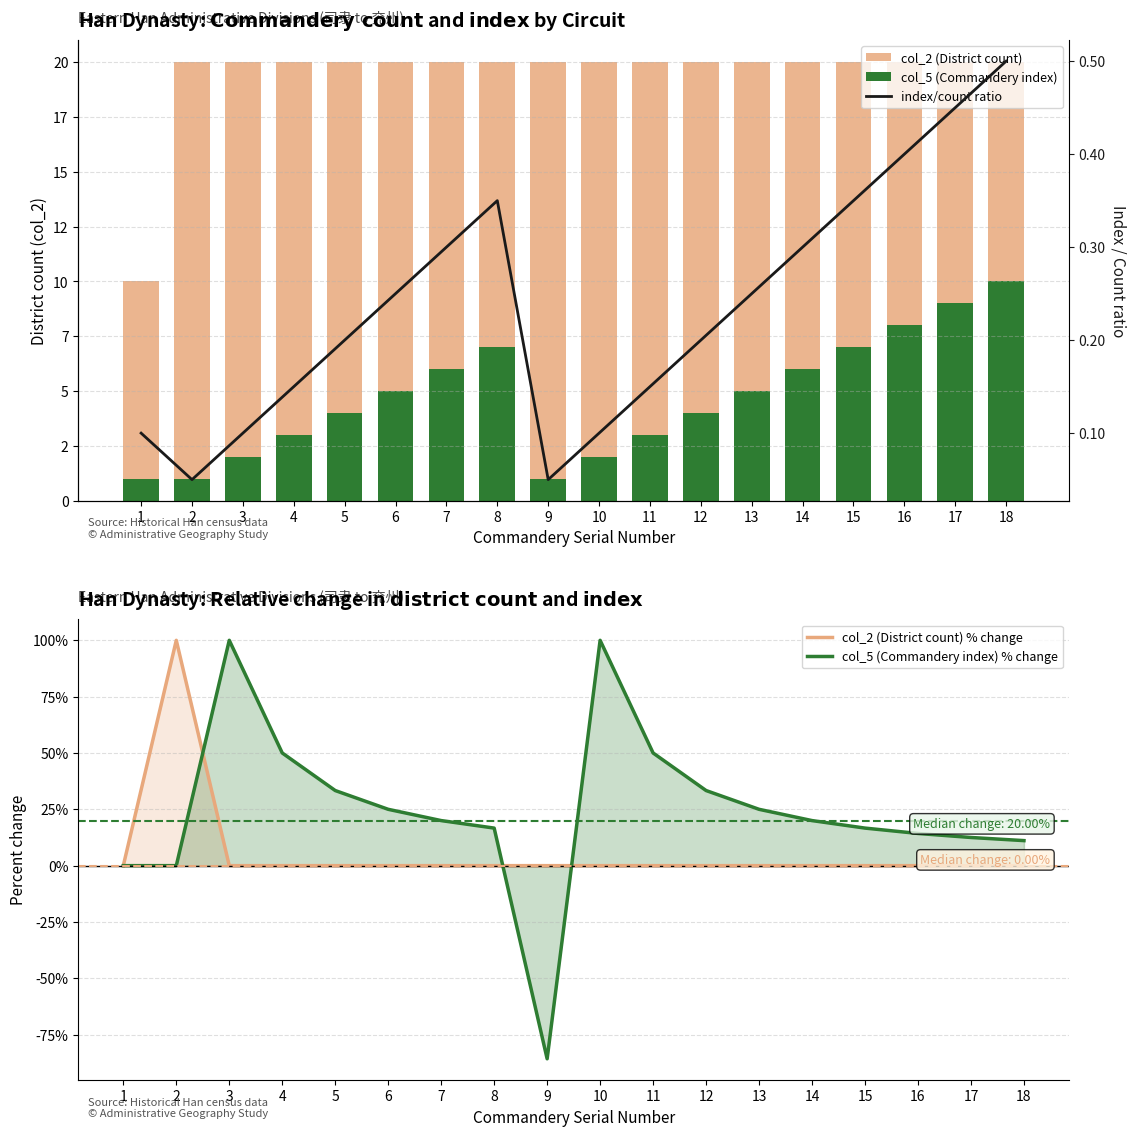

The col_5 (Commandery index) % change series shows 35.6 at 6. True or false?

False